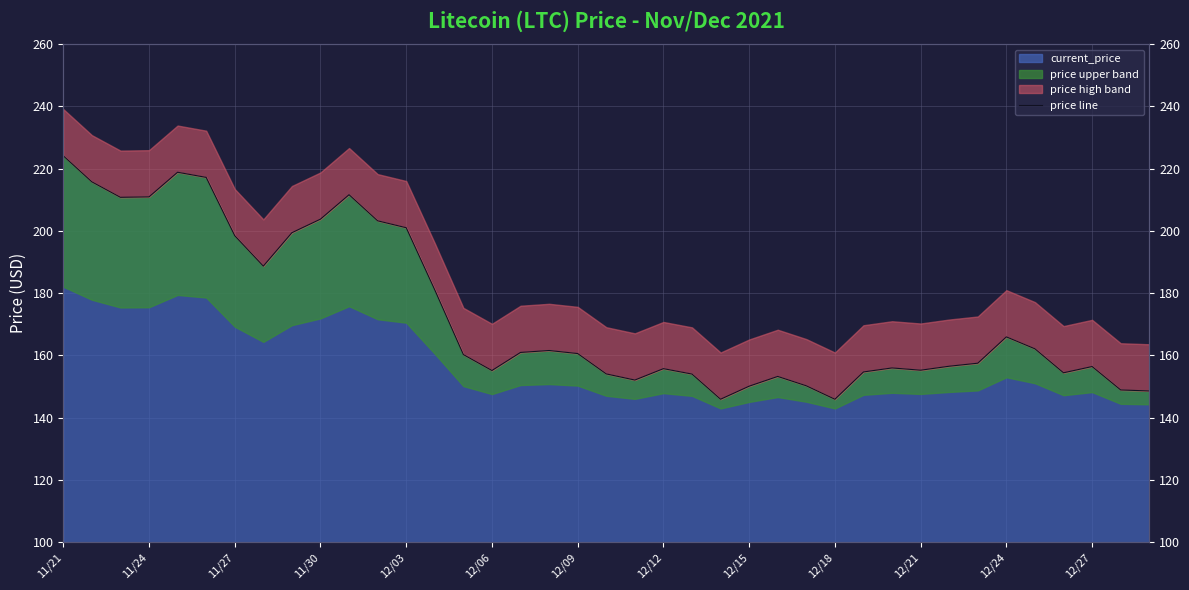

How many interior local valleys (lower than both neighbors) does the data have?

8